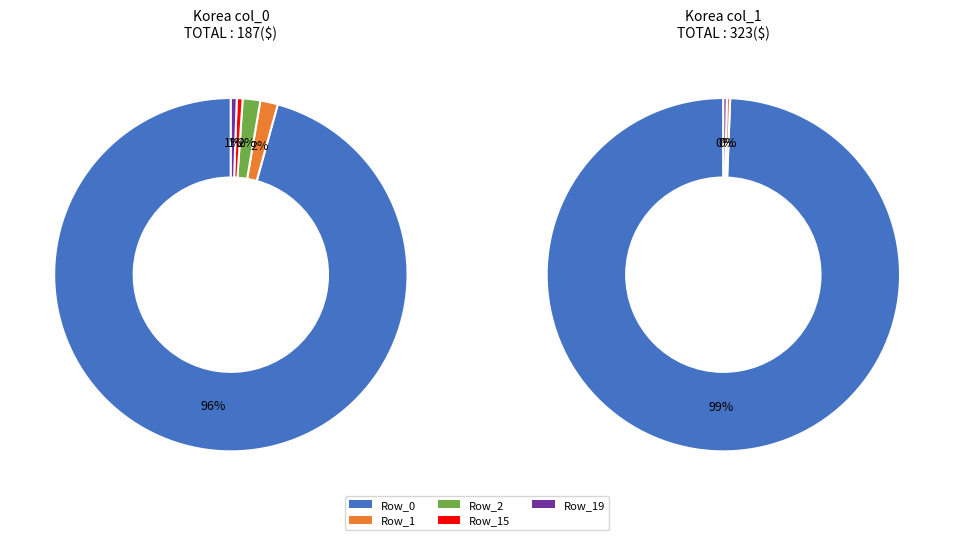

What percentage is the Row_19 slice, to the nearest percent?

1%